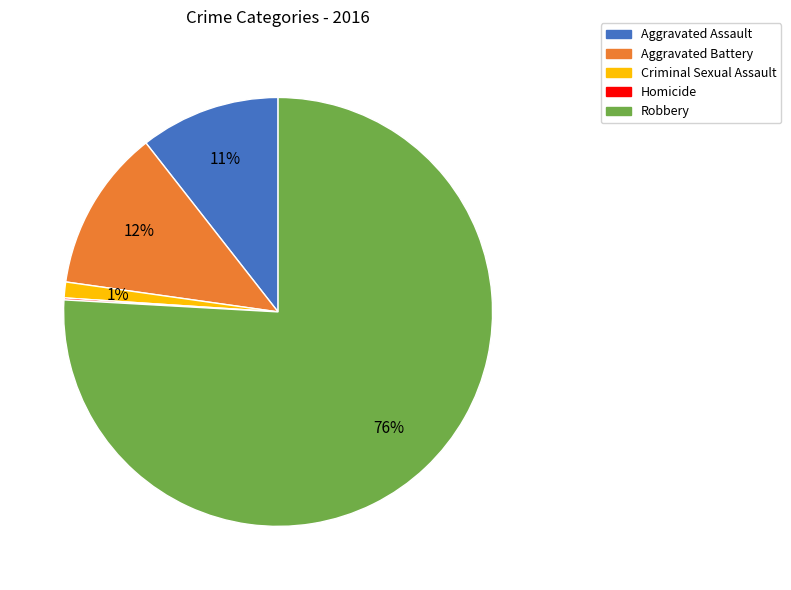

Which category has the biggest portion of the pie?

Robbery